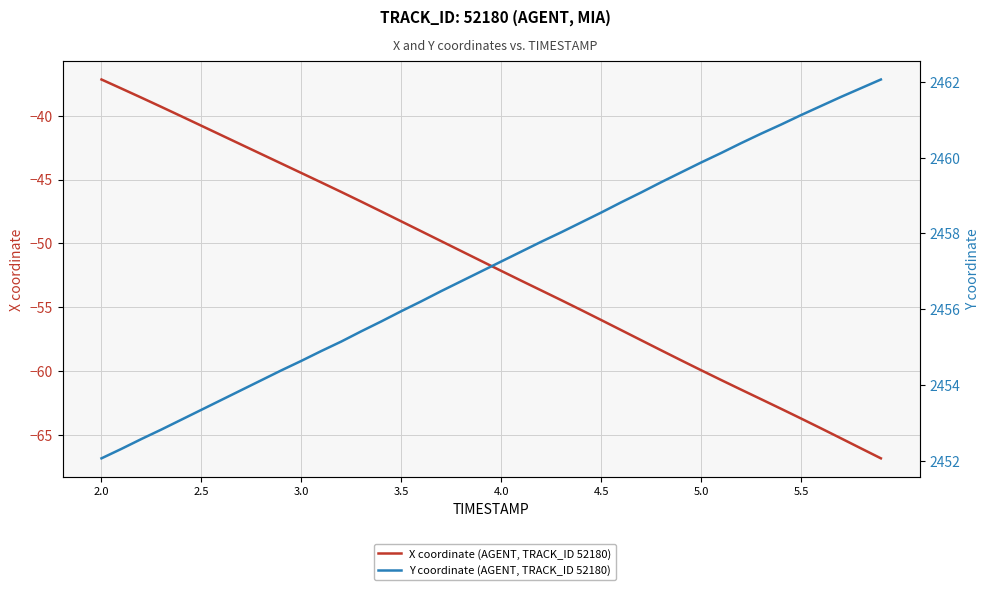

What is the difference between the second highest and second lowest values in the X coordinate (AGENT, TRACK_ID 52180) series?

28.1